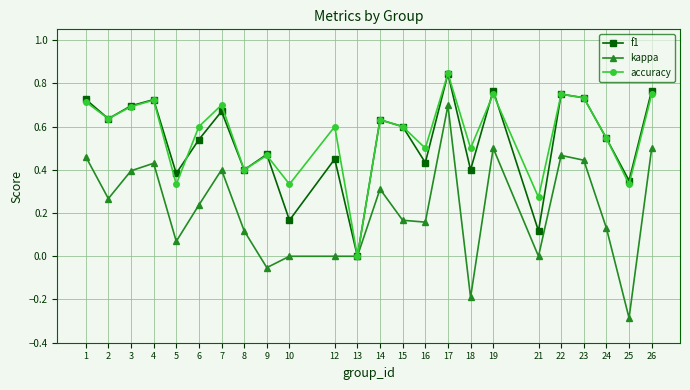

What is the sum of all accuracy values?

13.4